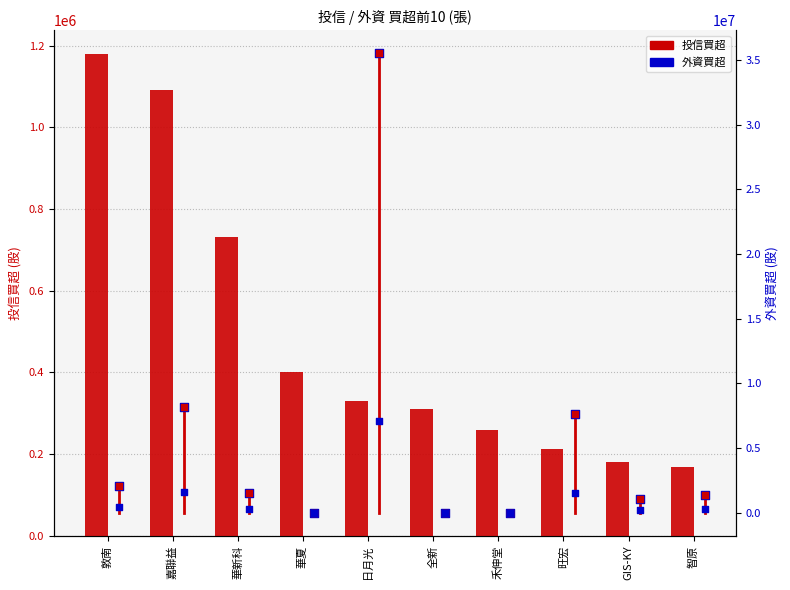

At which category is the sum across all series the highest?

日月光